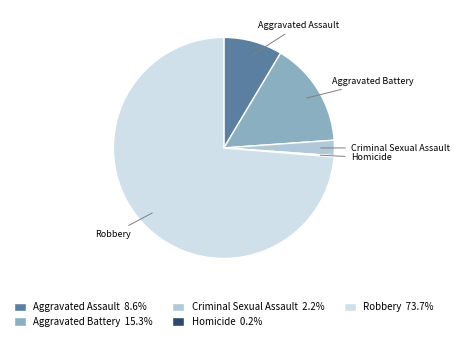

What is the largest slice in the pie chart?

Robbery